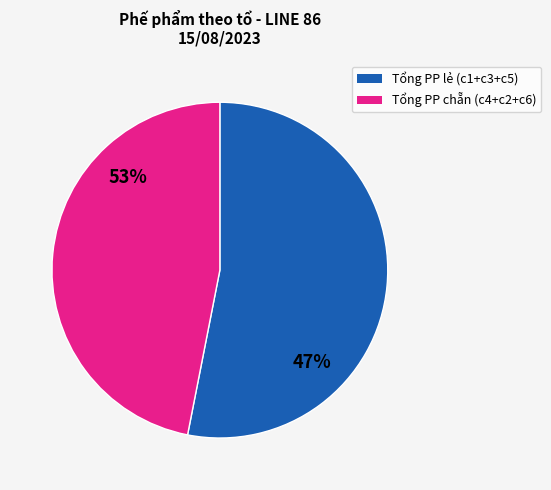

Combined, do Tổng số lượng PP c6 and Tổng số lượng PP c4 account for over 50%?

No